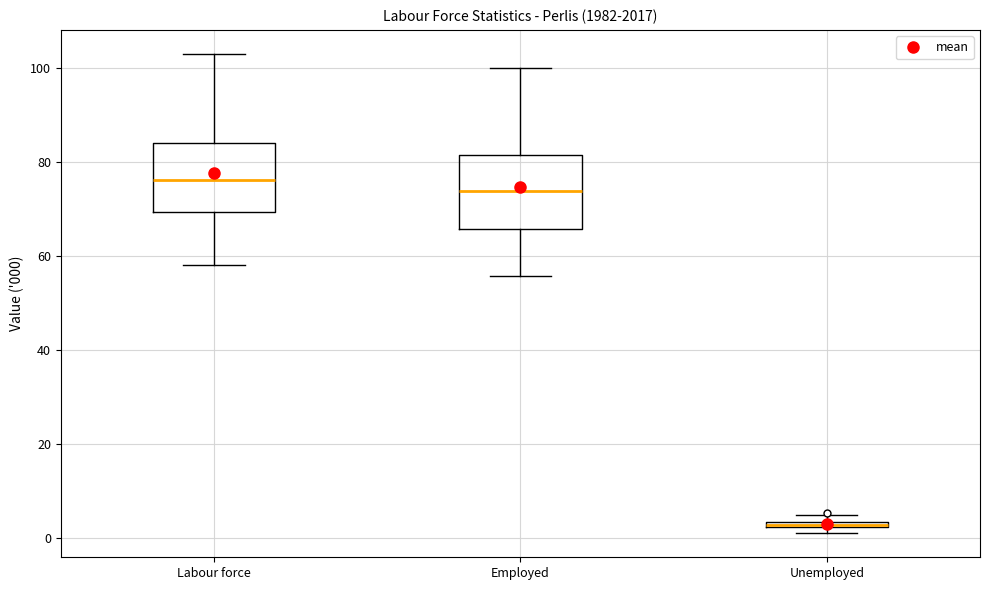

Which box's median line is the highest?

Labour force